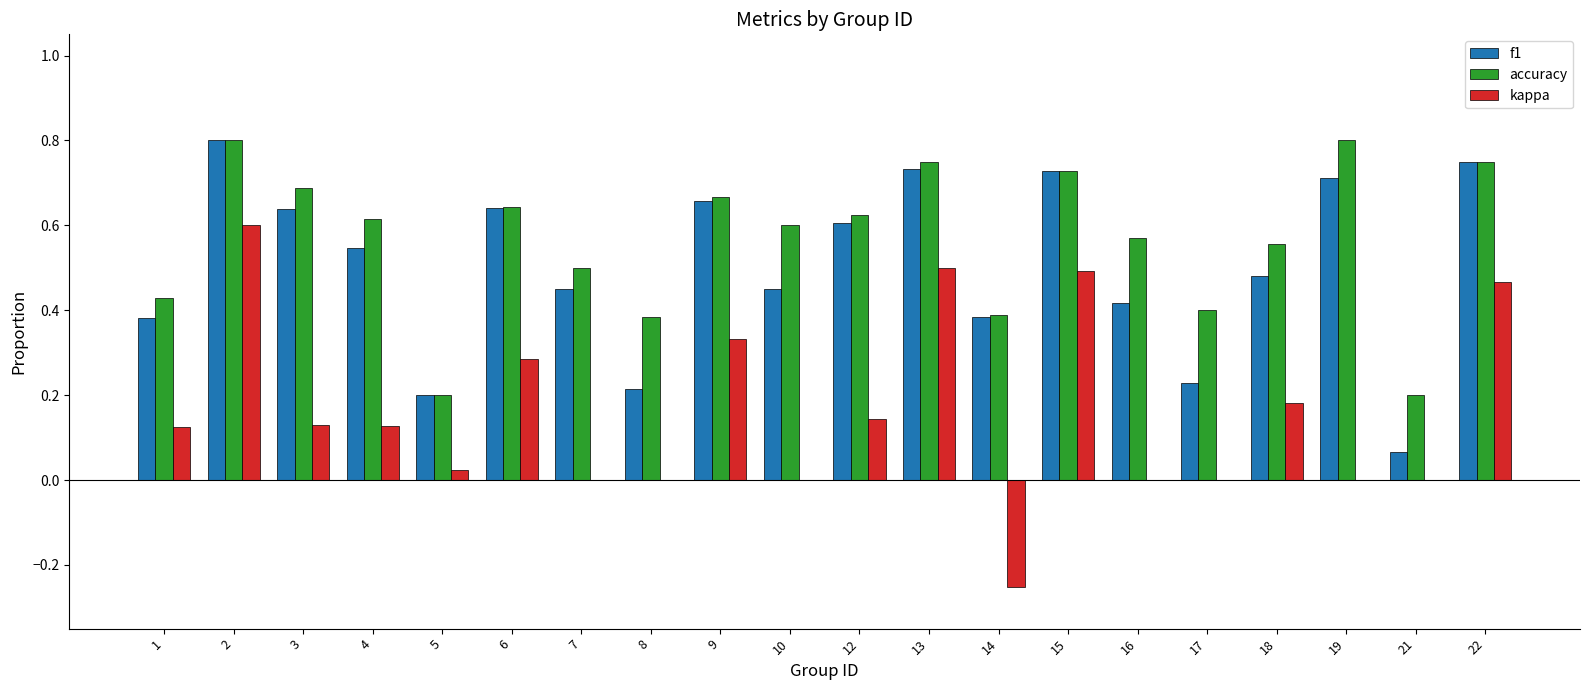

Is the value of kappa at 17 greater than the value of accuracy at 22?

No